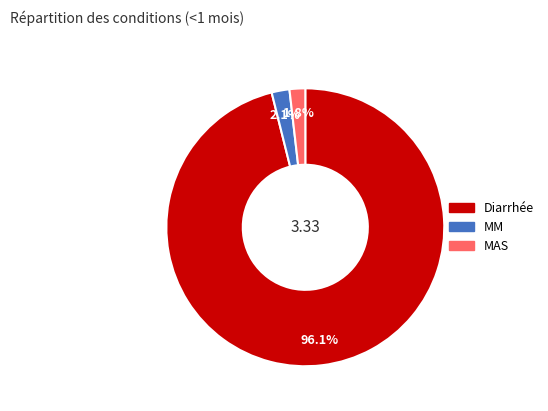

Is it true that MAS is 2% of the pie?

True